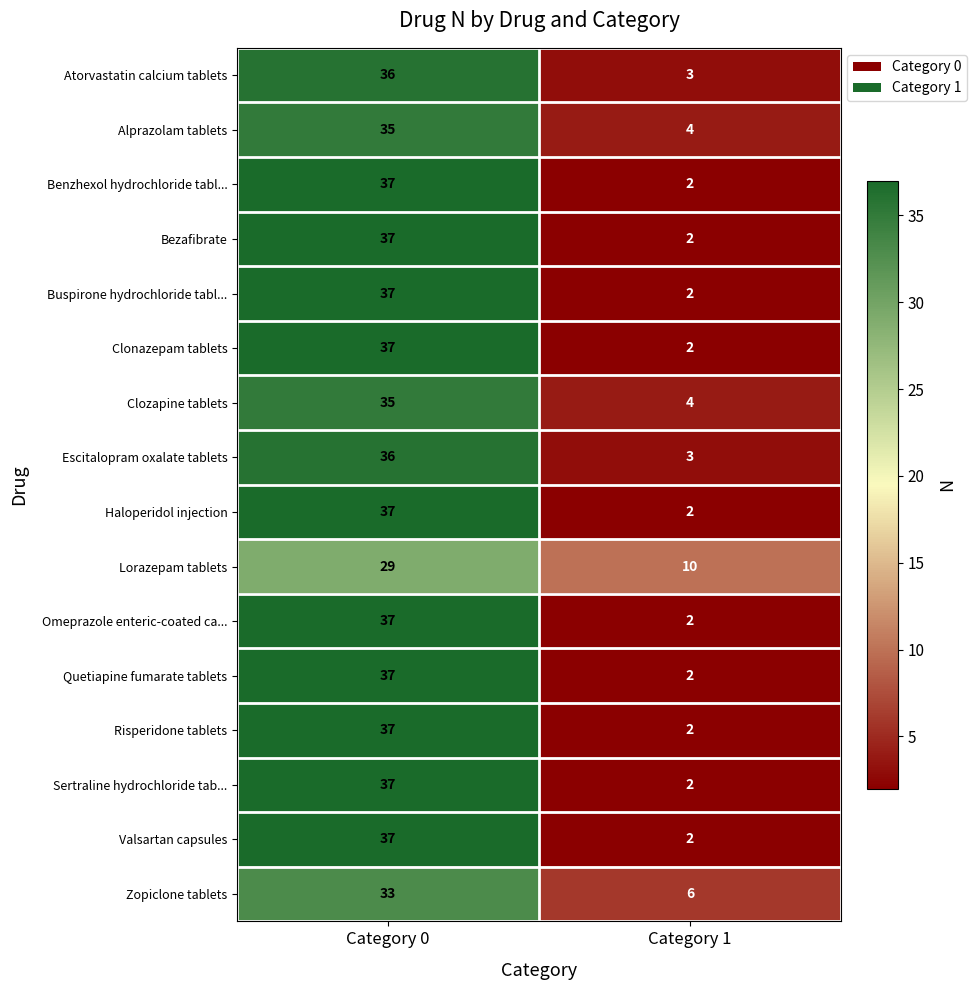

How many series are shown in this chart?

16